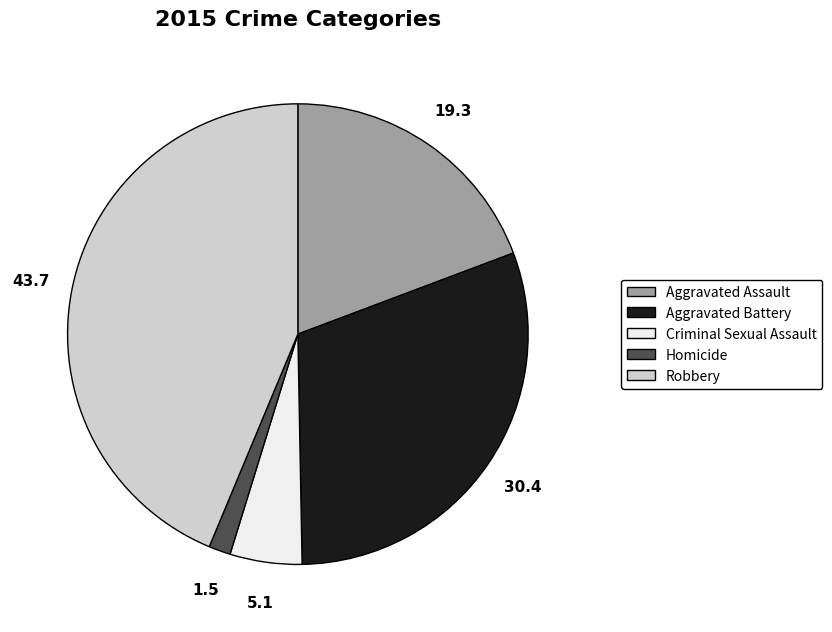

Which slice is the smallest?

Homicide